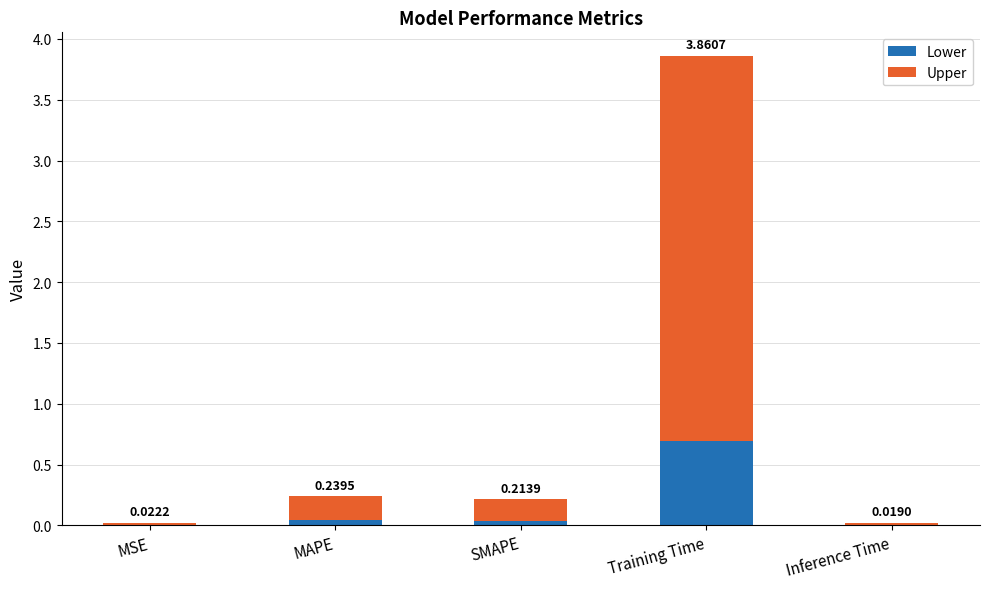

What is the total value across all series at Training Time?

3.9